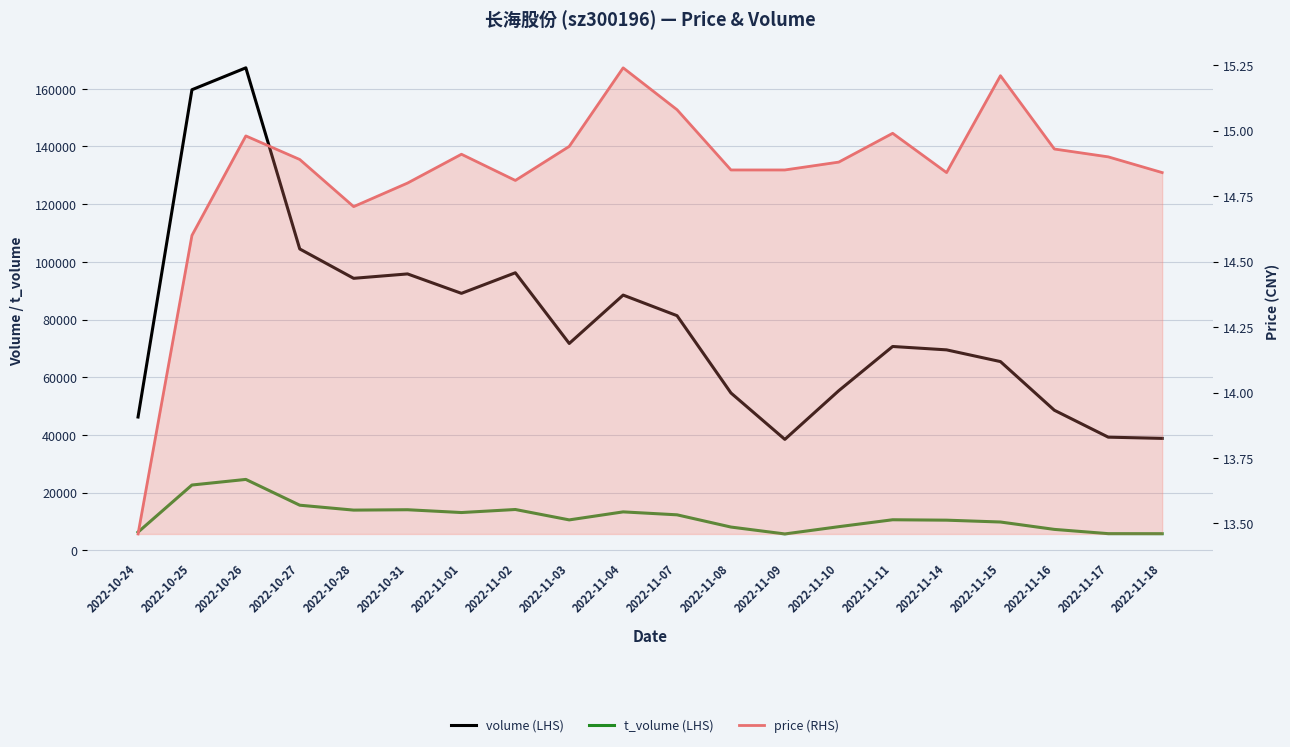

At which label does t_volume reach its peak?

2022-10-26